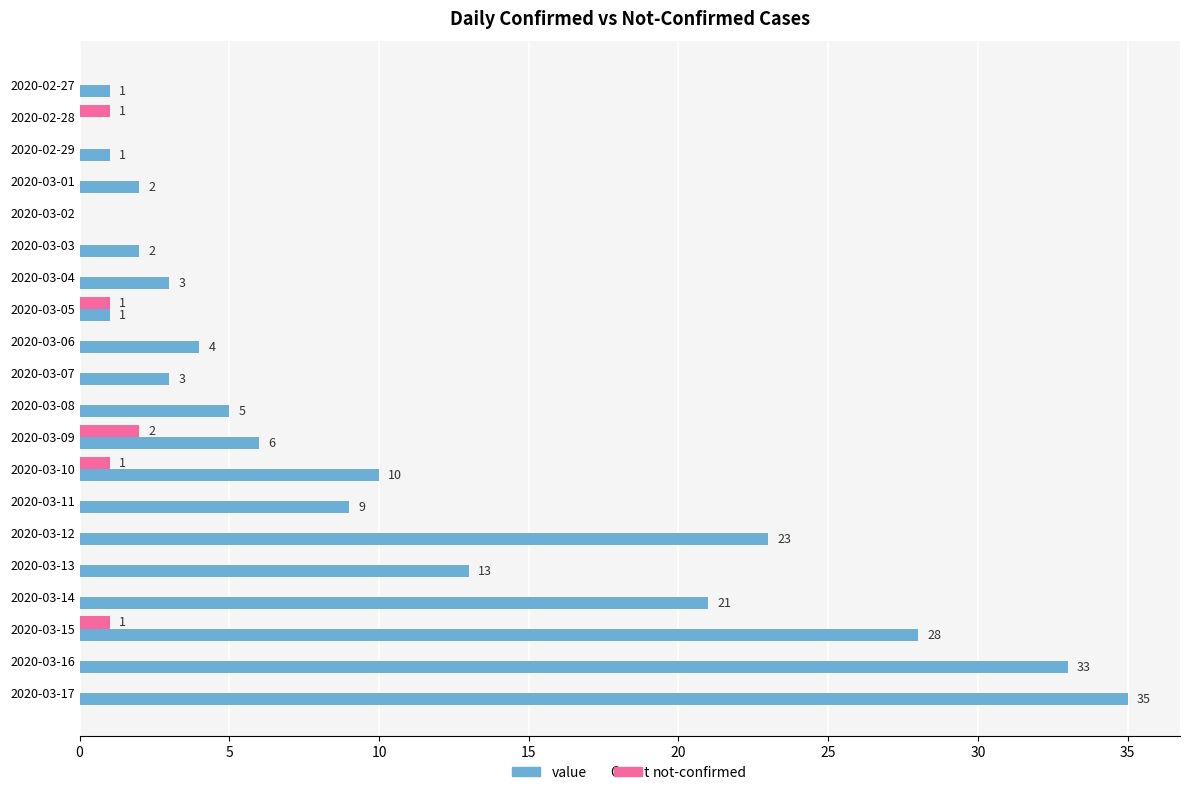

Which series has the largest total across all categories?

value